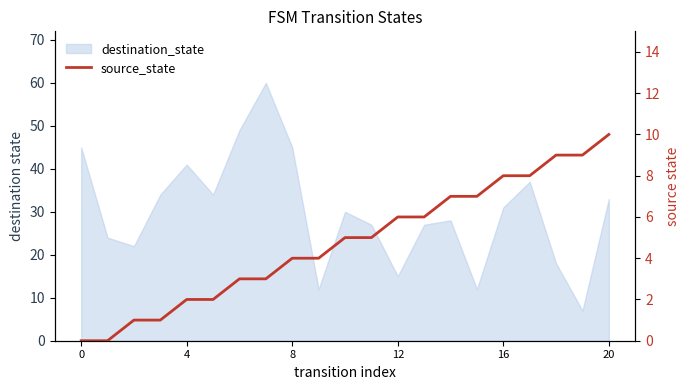

How many lines are shown in the chart?

1